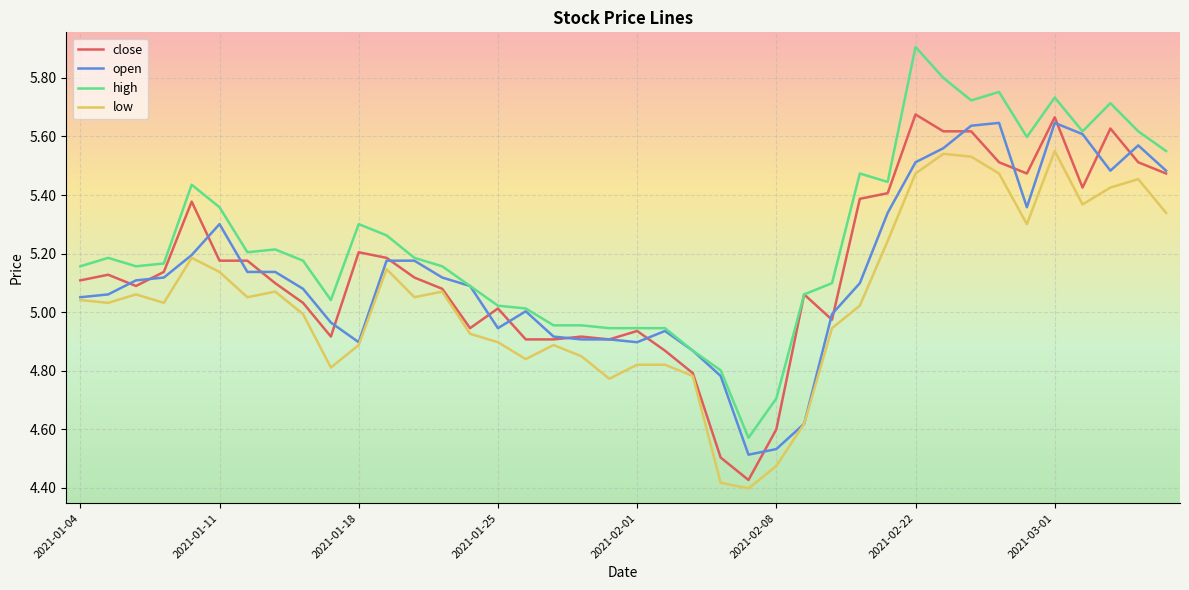

Which series has the largest total across all categories?

high